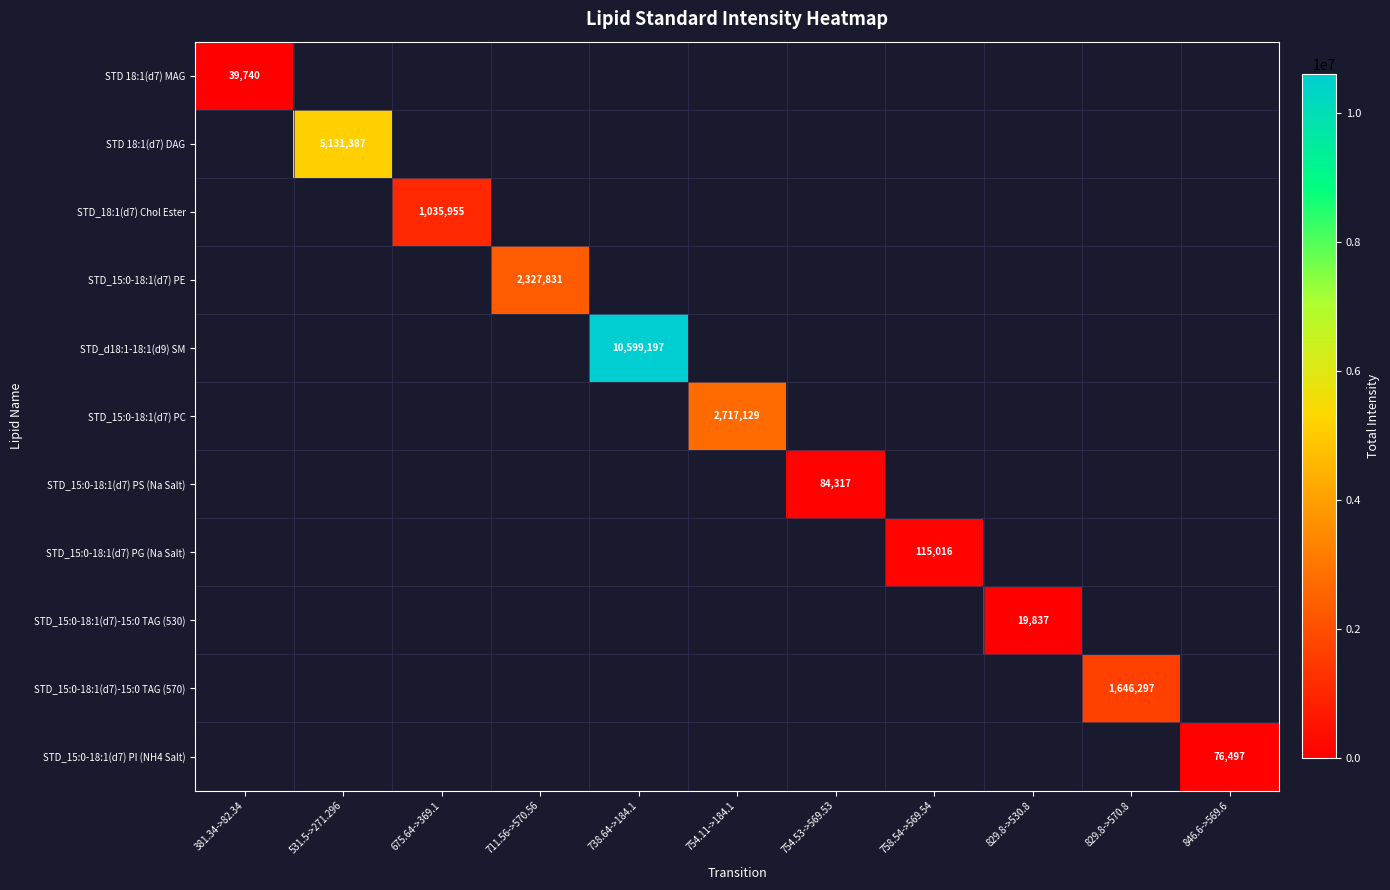

Count the number of data series in this chart.

11